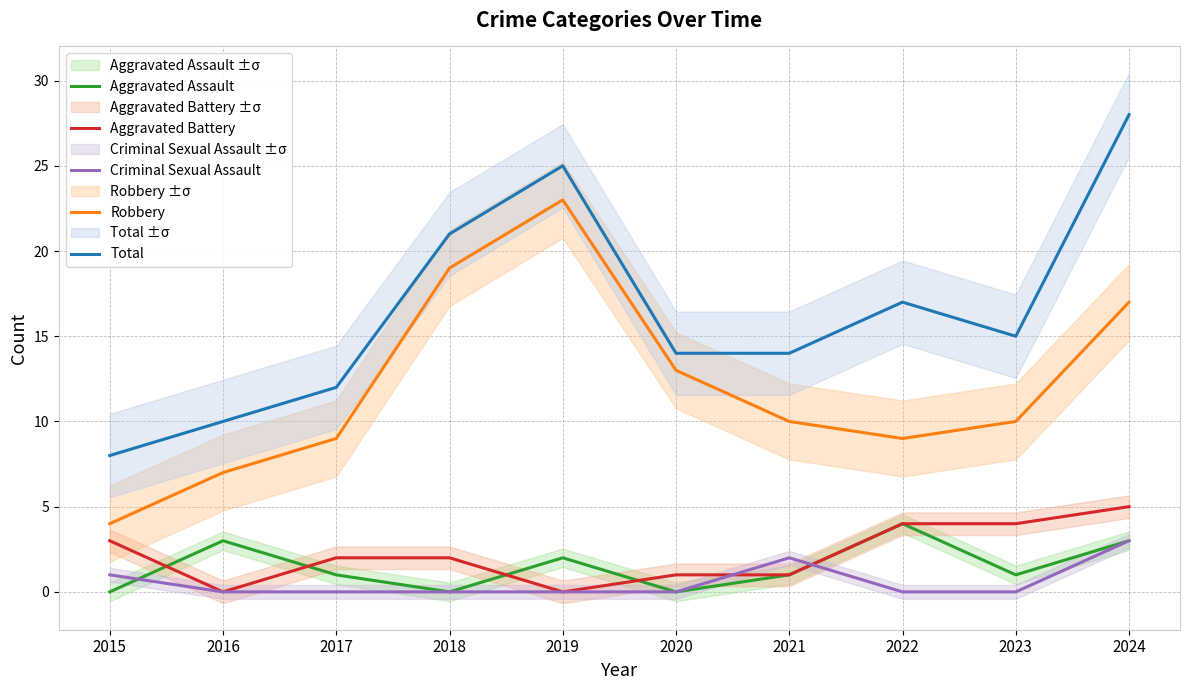

Which series has the largest total across all categories?

Total